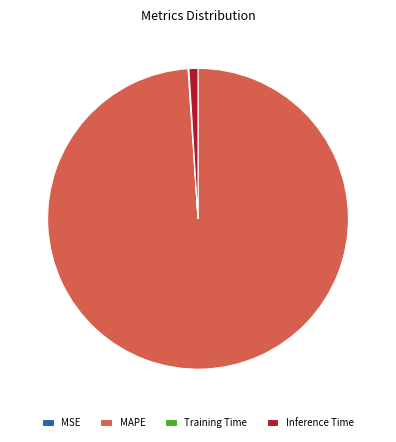

Which slice is the largest?

MAPE